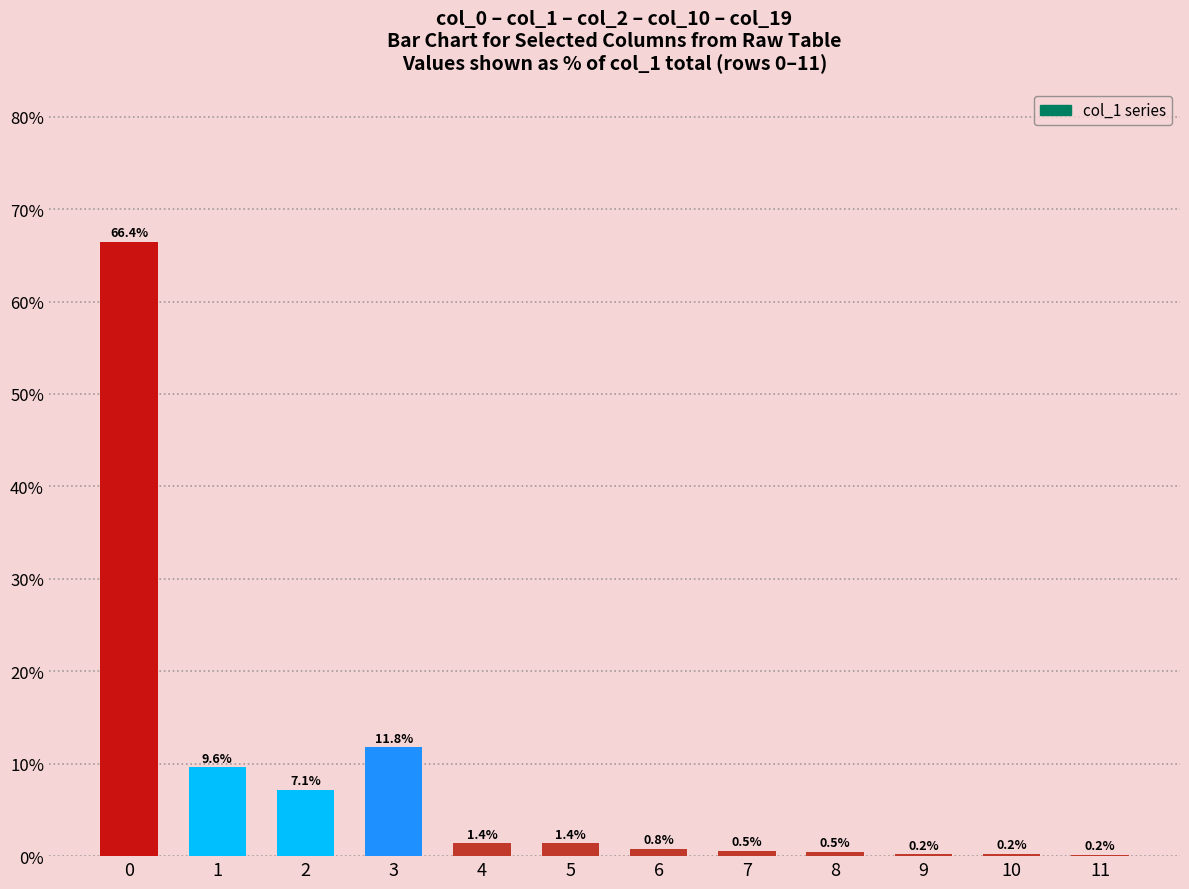

Reading left to right, transcribe all the data shown in this chart.

66.4	9.6	7.1	11.8	1.4	1.4	0.8	0.5	0.5	0.2	0.2	0.2